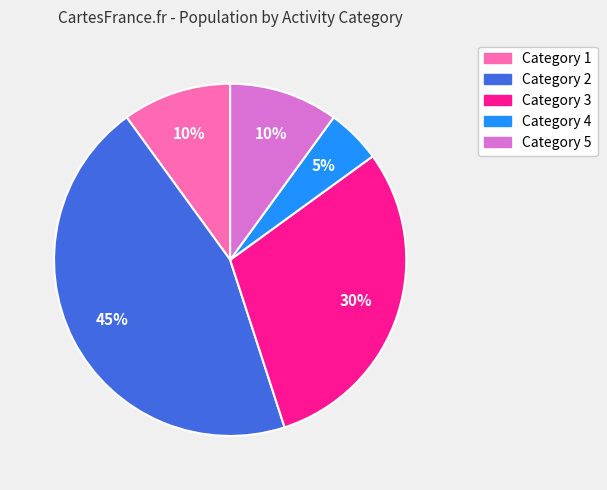

Count the number of slices in the pie.

5